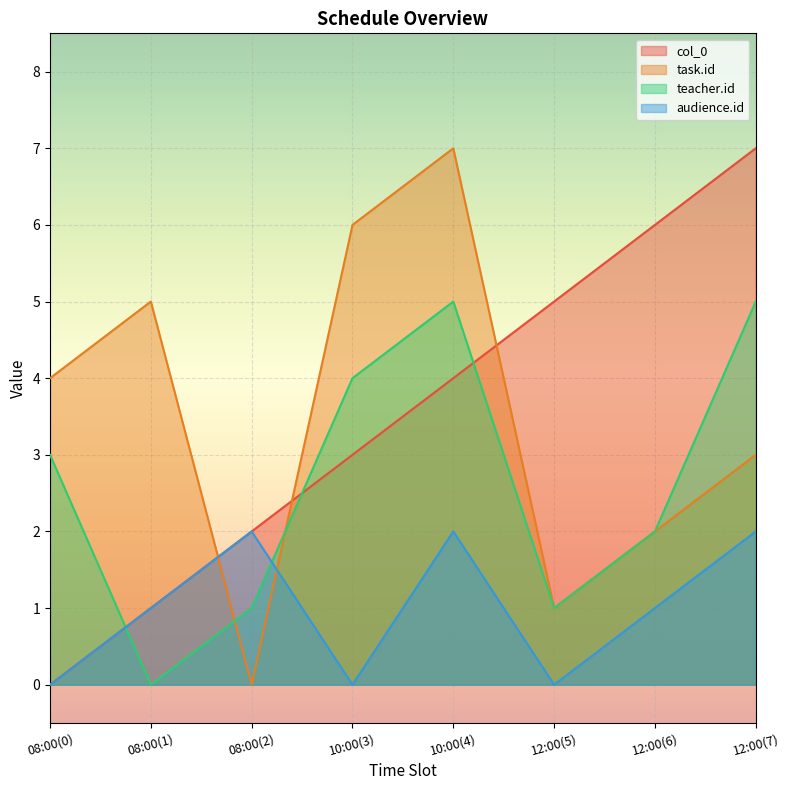

How many intersections are there between col_0 and task.id?

3